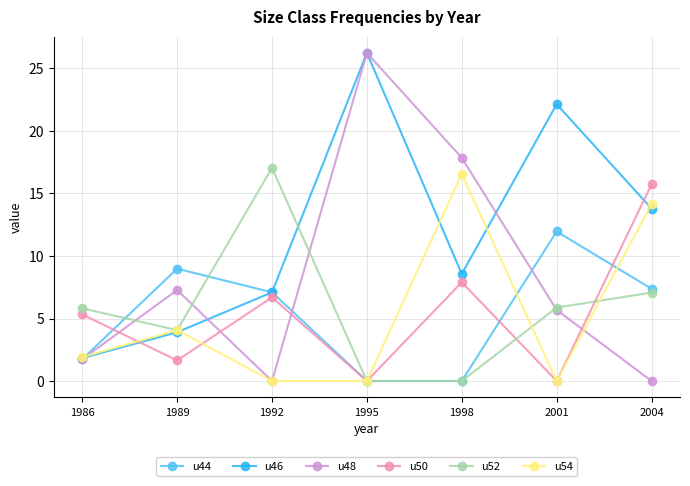

How many interior local peaks does the u48 series have?

2